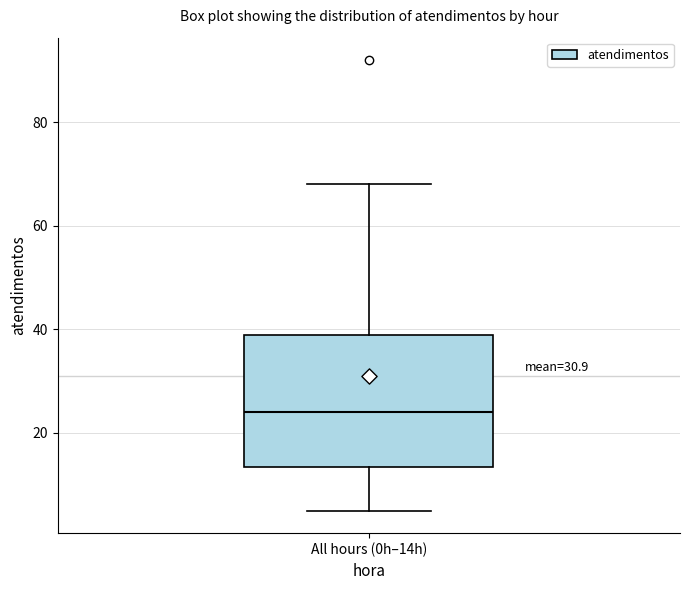

Read this box plot against the y-axis: the position of the median line, the range covered by the box, and the ends of both whiskers. The values are not printed on the chart, so give them approximately, as read against the axis.

median 24, box 14 to 40, whiskers 6 to 68